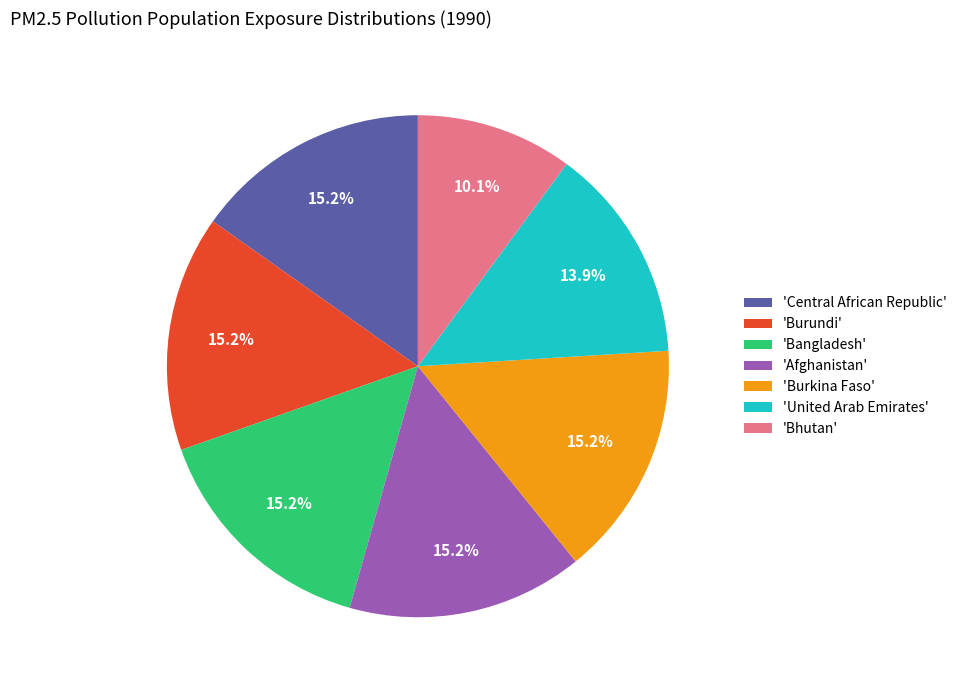

Is there a majority slice in this chart?

No